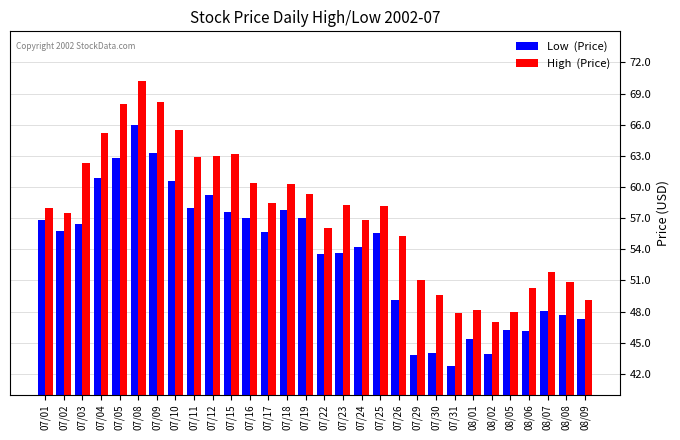

Count the number of categories in the chart.

30